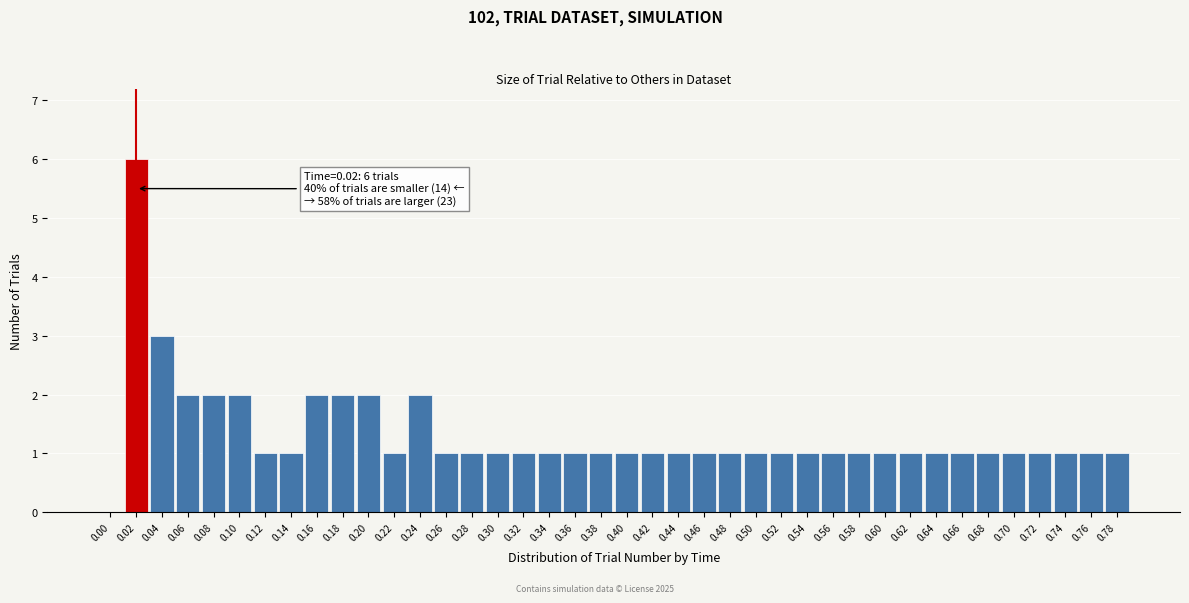

The value at 0.10 is 2. True or false?

True